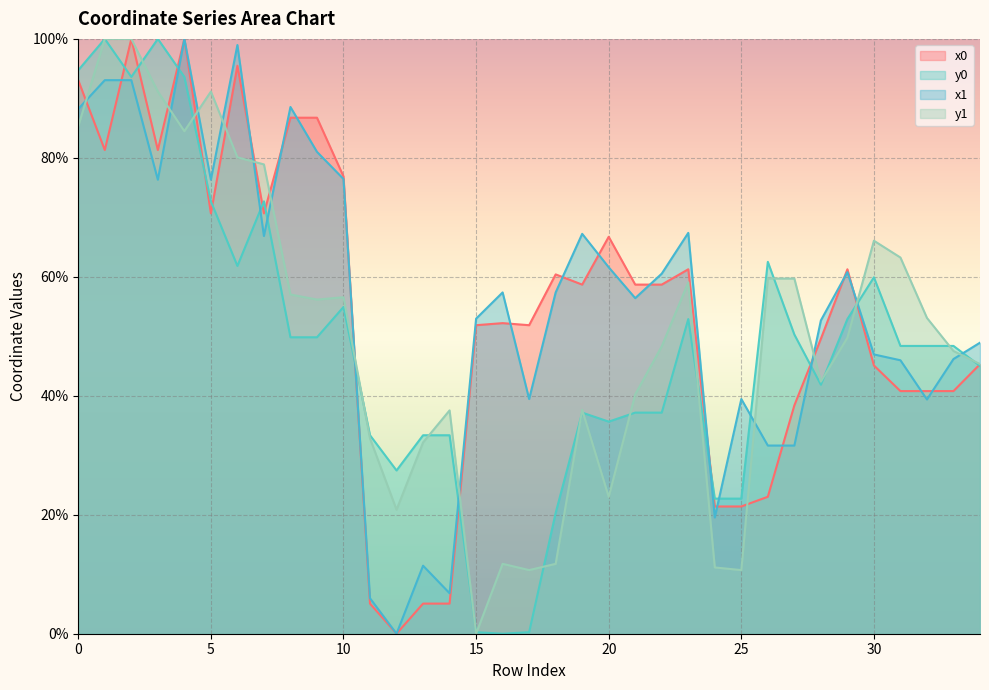

What is the difference between the maximum and minimum values in the x1 series?

100.0